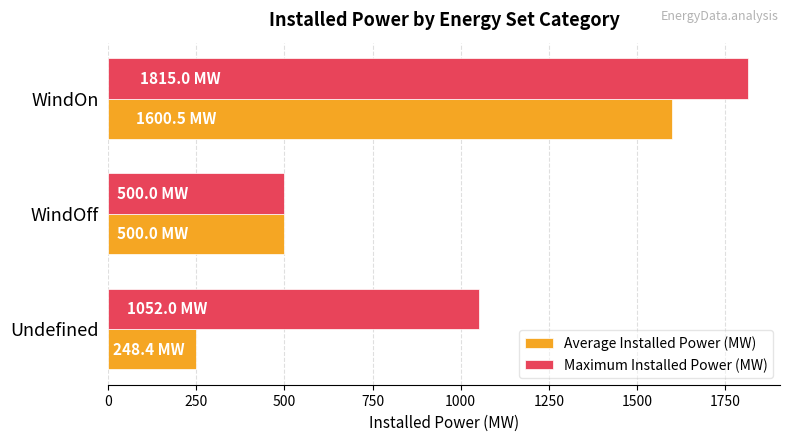

The value of Maximum Installed Power (MW) at Undefined is 1515.8. True or false?

False